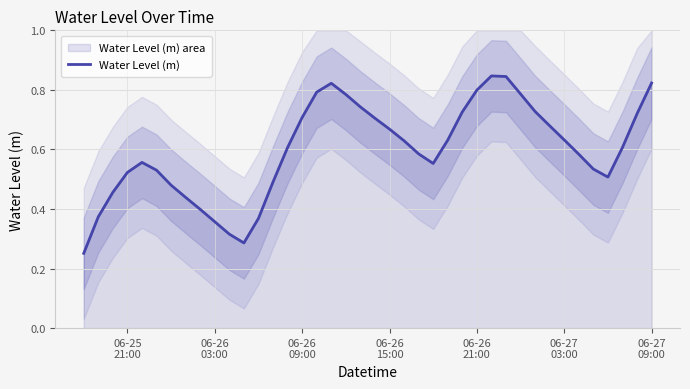

How many points are lower than both their immediate neighbors (excluding endpoints)?

3